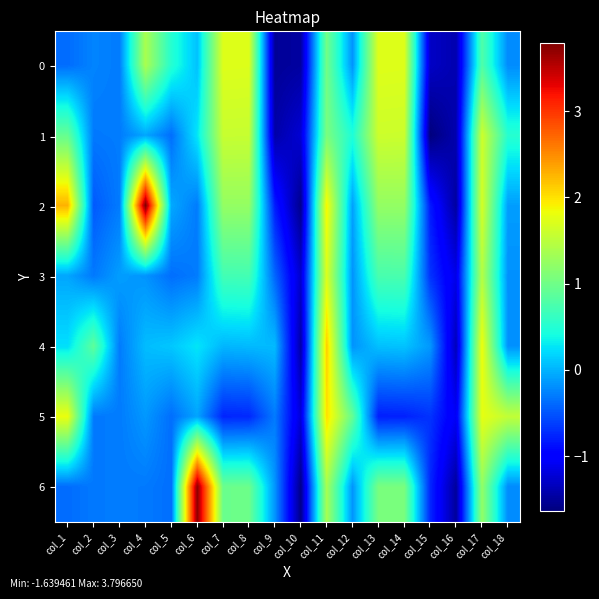

At which category is the sum across all series the highest?

col_11